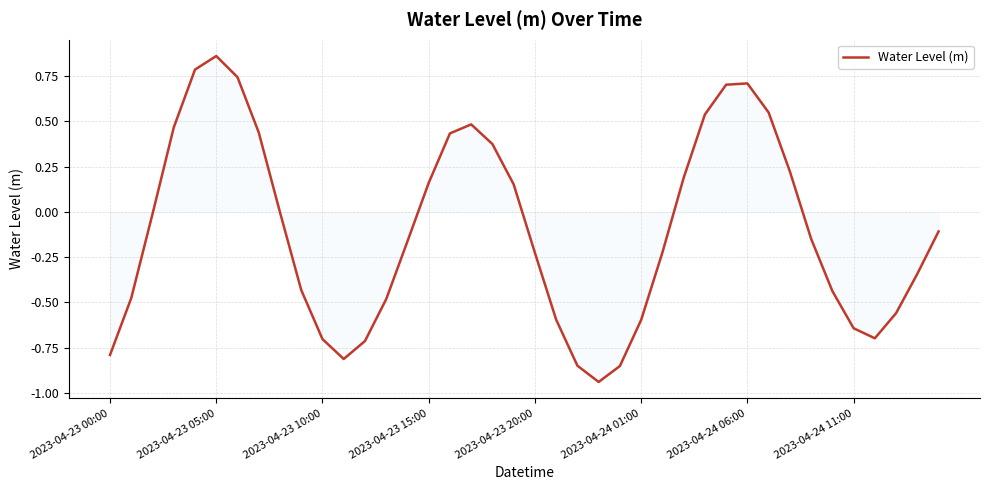

What is the difference between the maximum and minimum values?

1.8